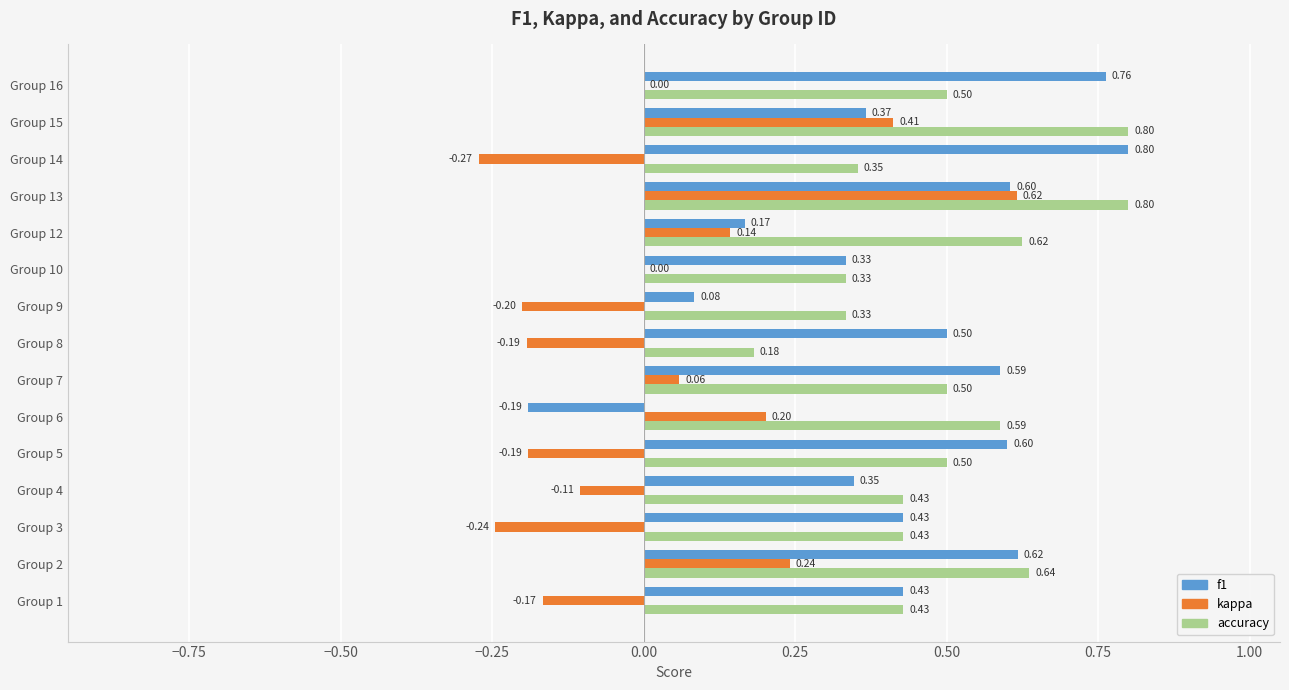

What is the sum of all f1 values?

6.4